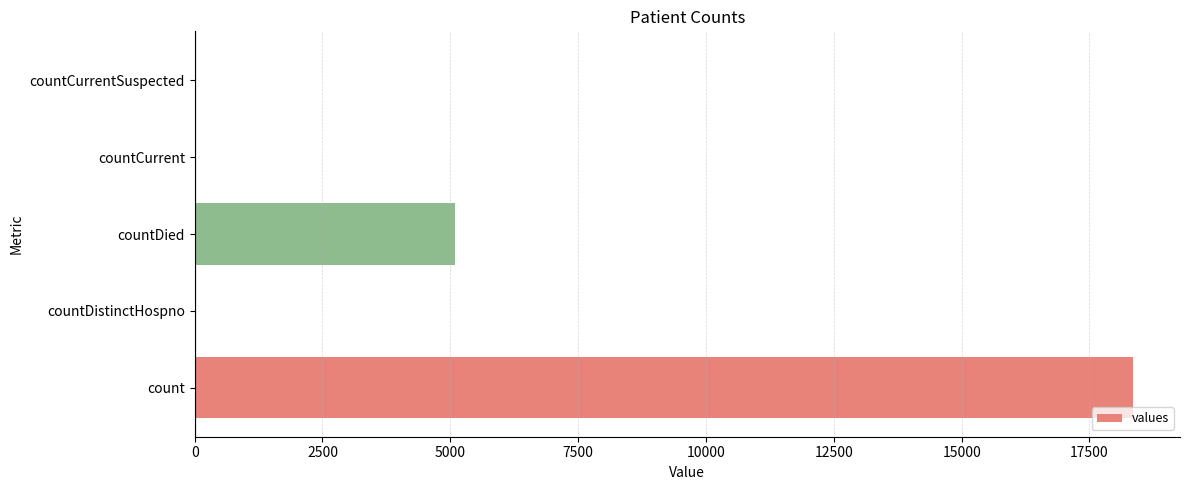

What is the ratio of the value at count to the value at countDied?

3.6